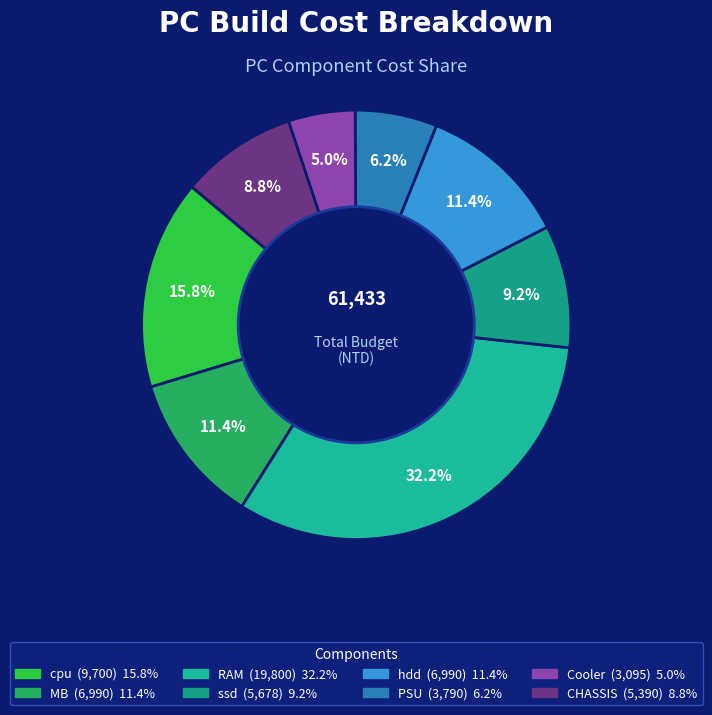

Which slice is the smallest?

Cooler